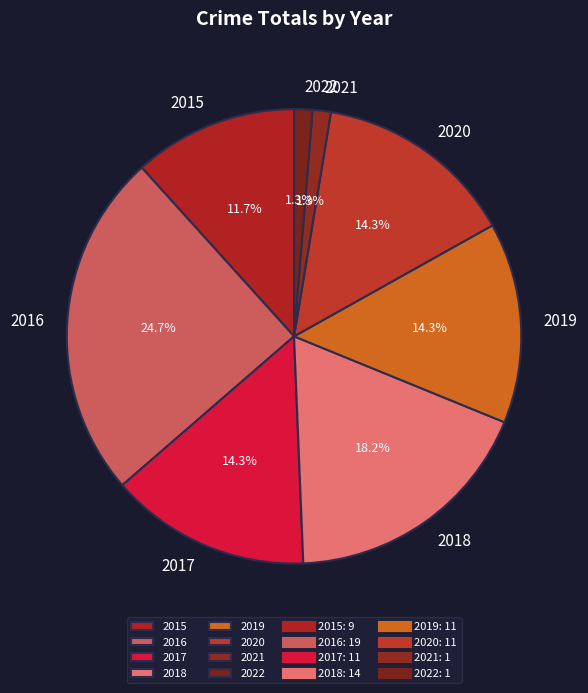

Which slice is the largest?

2016